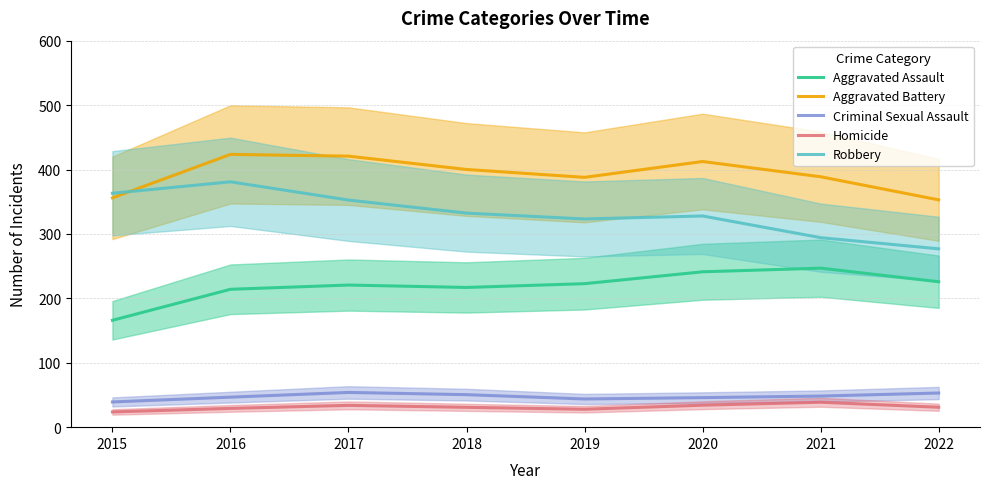

List the series in order of their peak value, highest first.

Aggravated Battery, Robbery, Aggravated Assault, Criminal Sexual Assault, Homicide